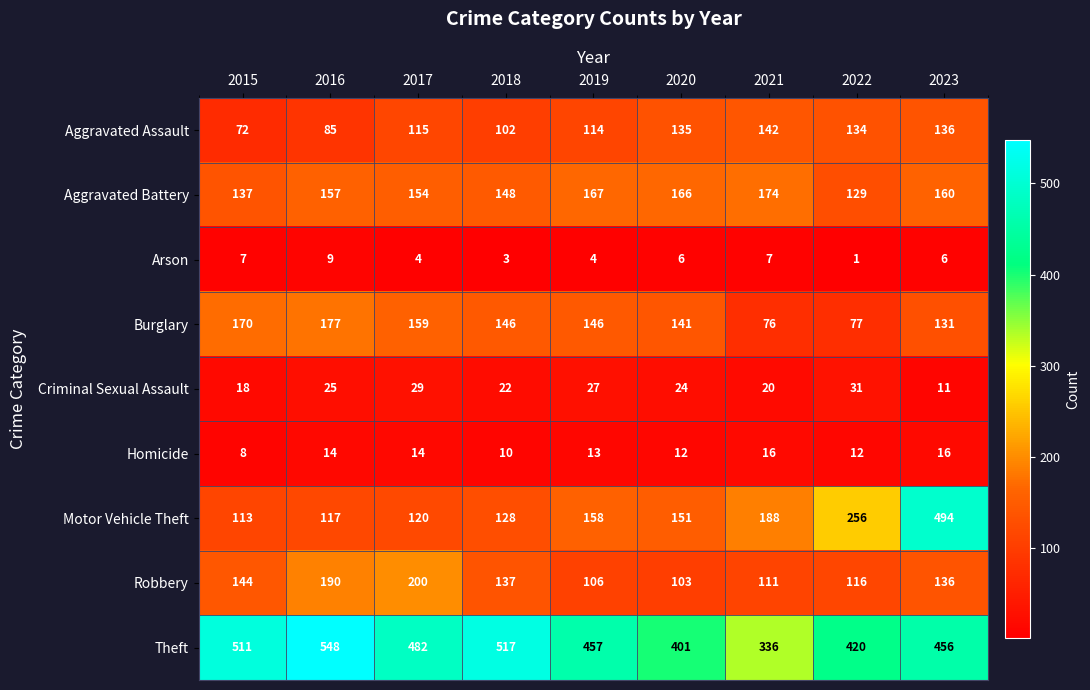

At which label does Burglary reach its minimum?

2021